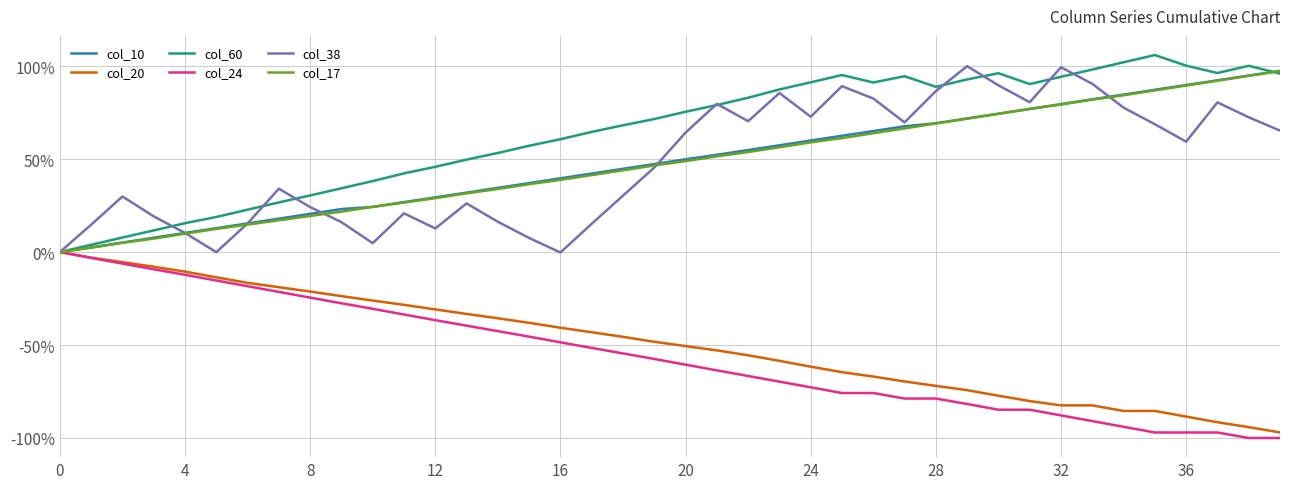

How many lines are shown in the chart?

6